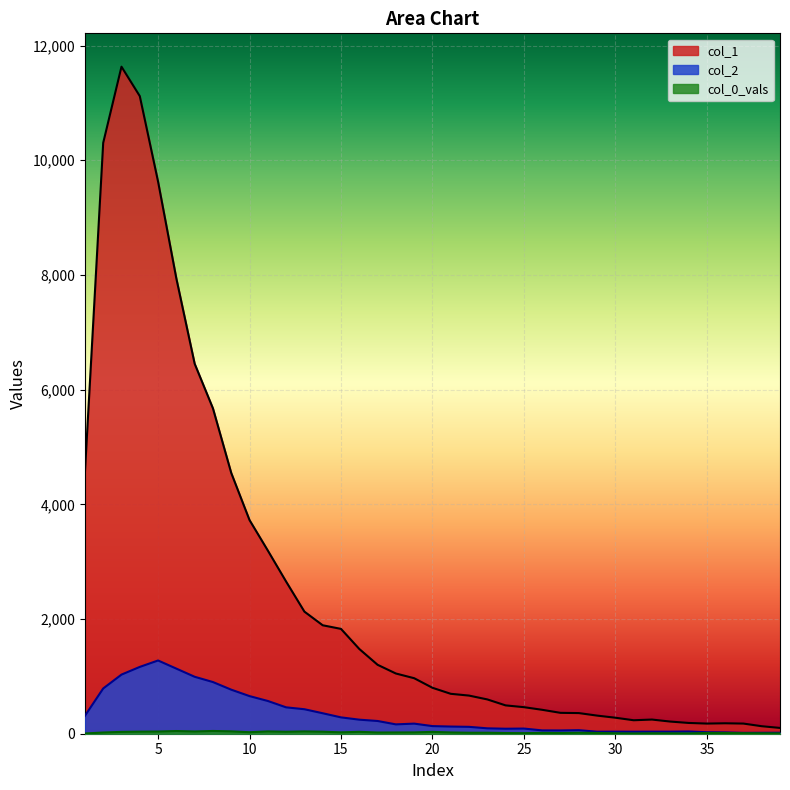

Reading right to left, list all the values displayed in this chart.

col_1: 101	131	177	182	177	188	212	247	235	279	316	360	364	417	463	494	598	665	696	801	968	1050	1202	1478	1828	1891	2129	2653	3194	3725	4547	5673	6452	7937	9627	11118	11631	10303	4554
col_2: 17	16	15	23	26	39	36	36	35	36	35	62	57	58	90	87	94	120	125	133	176	163	222	245	285	357	427	460	571	656	768	901	993	1135	1277	1165	1031	789	312
col_0_vals: 5	7	9	13	13	6	7	8	5	8	13	17	13	15	10	12	17	17	22	32	23	22	21	33	24	35	40	34	40	26	41	48	39	47	38	36	32	21	4